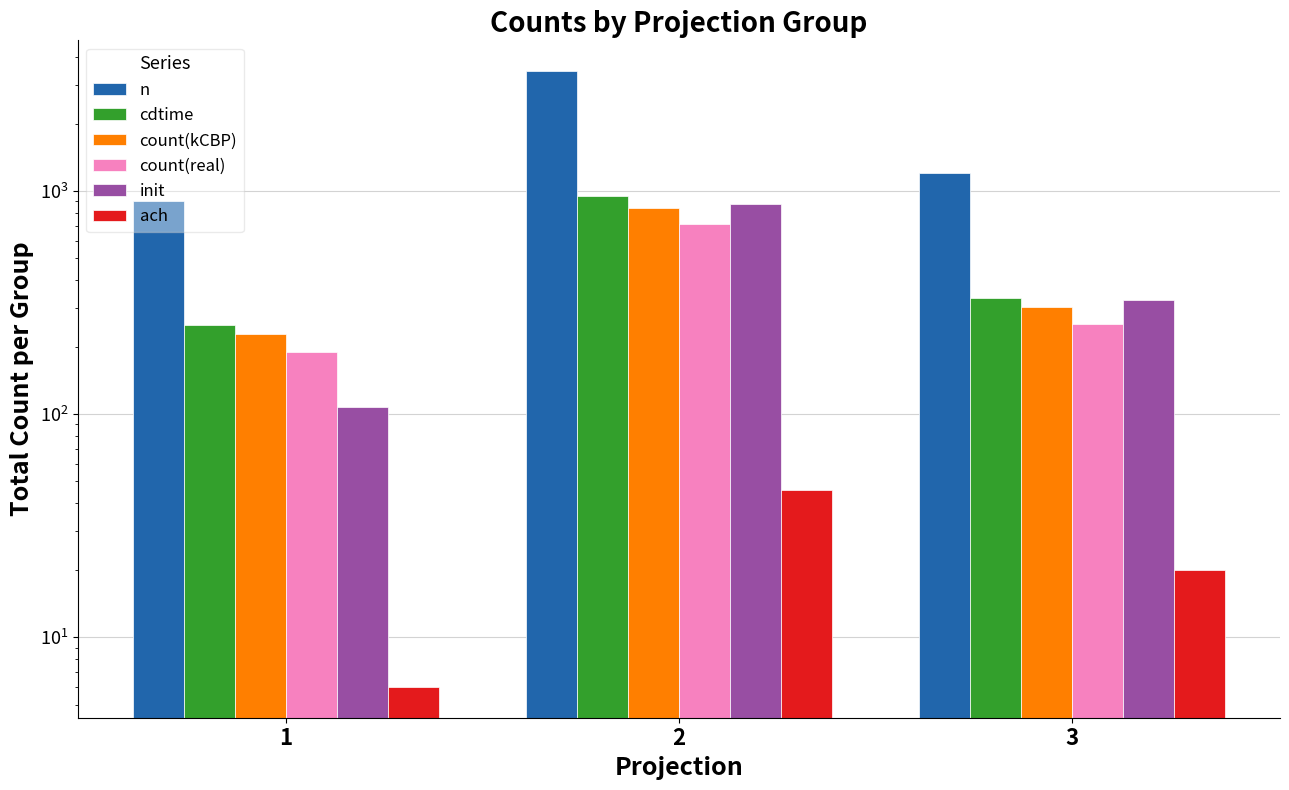

List the series in order of their peak value, lowest first.

ach, count(real), count(kCBP), init, cdtime, n